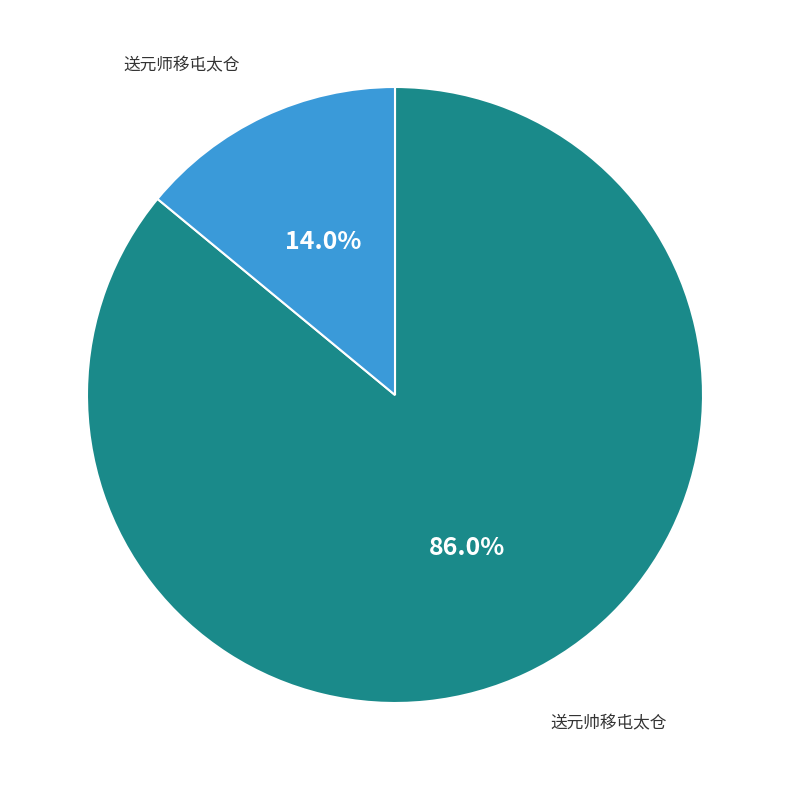

How many slices are in this pie chart?

2